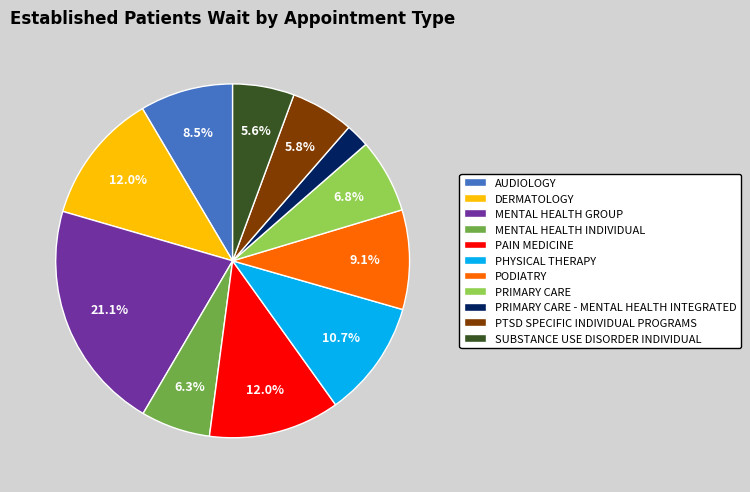

The AUDIOLOGY slice represents 3% of the pie. True or false?

False